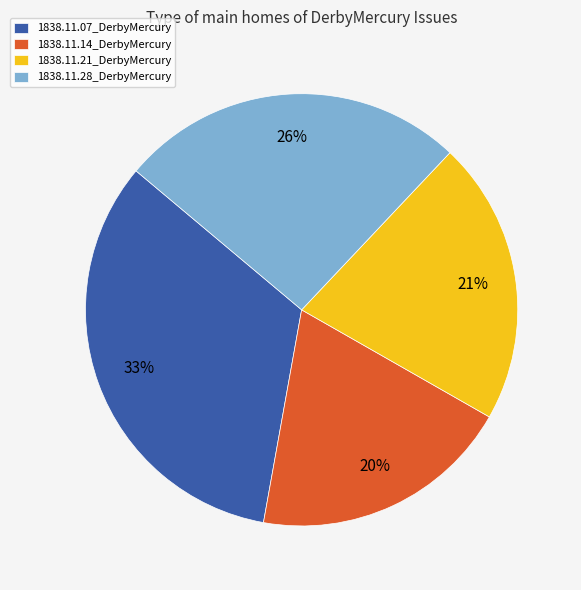

Which category has the biggest portion of the pie?

1838.11.07_DerbyMercury